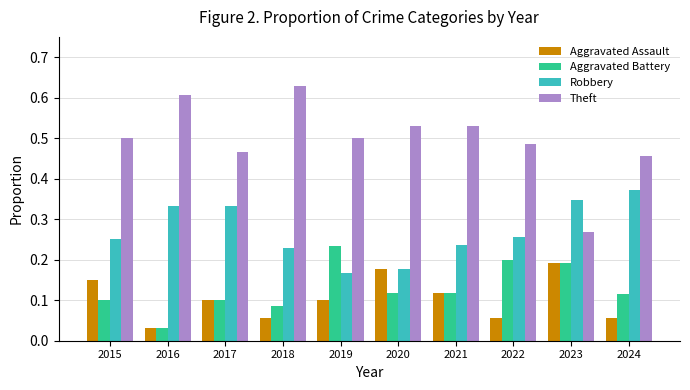

At which label does Robbery reach its peak?

2024